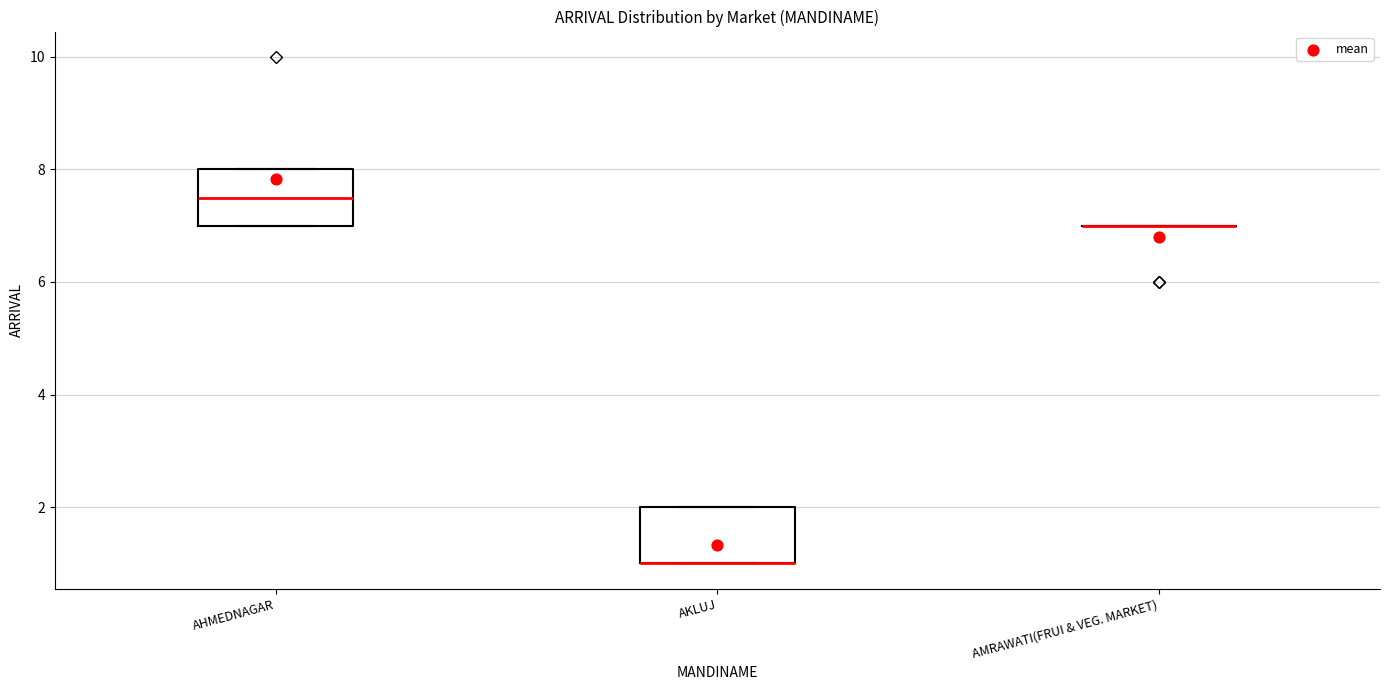

Reading left to right, read every box against the y-axis: the position of its median line, the range the box covers, and the ends of its whiskers. The values are not printed on the chart, so give them approximately, as read against the axis.

AHMEDNAGAR: median 7.6, box 7.0 to 8.0, whiskers 7.0 to 8.0
AKLUJ: median 1.0 (drawn on the box's lower edge), box 1.0 to 2.0, whiskers 1.0 to 2.0
AMRAWATI(FRUI & VEG. MARKET): box collapsed to a line at 7.0, whiskers 7.0 to 7.0